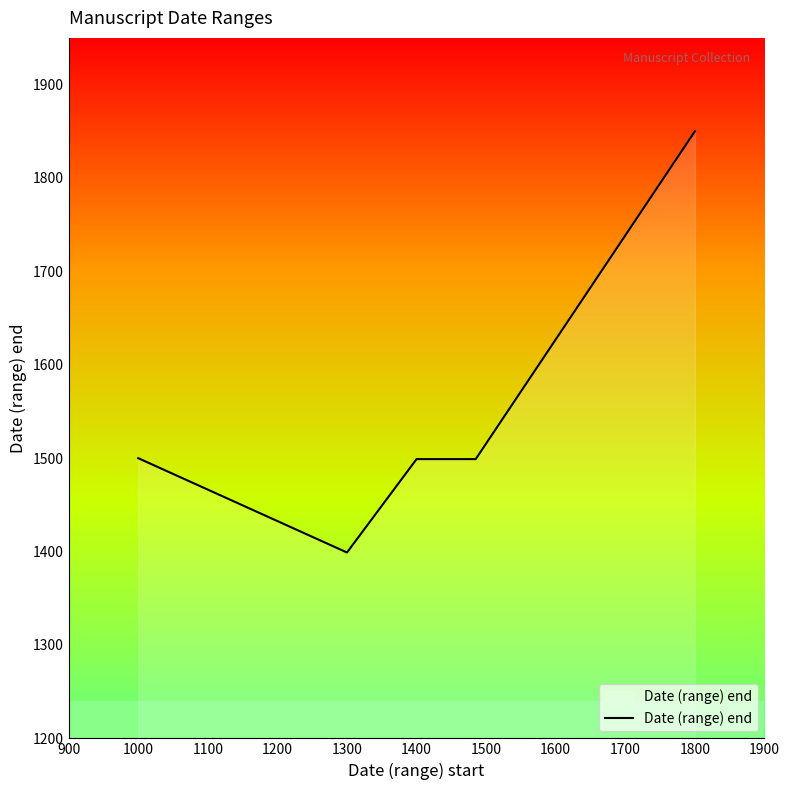

What is the maximum value shown in the chart?

1850